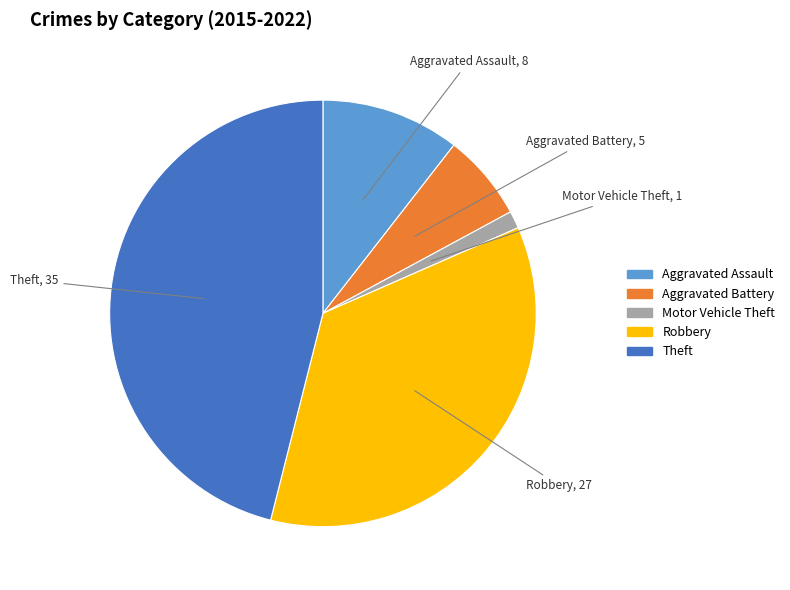

The Aggravated Battery slice represents 7% of the pie. True or false?

True